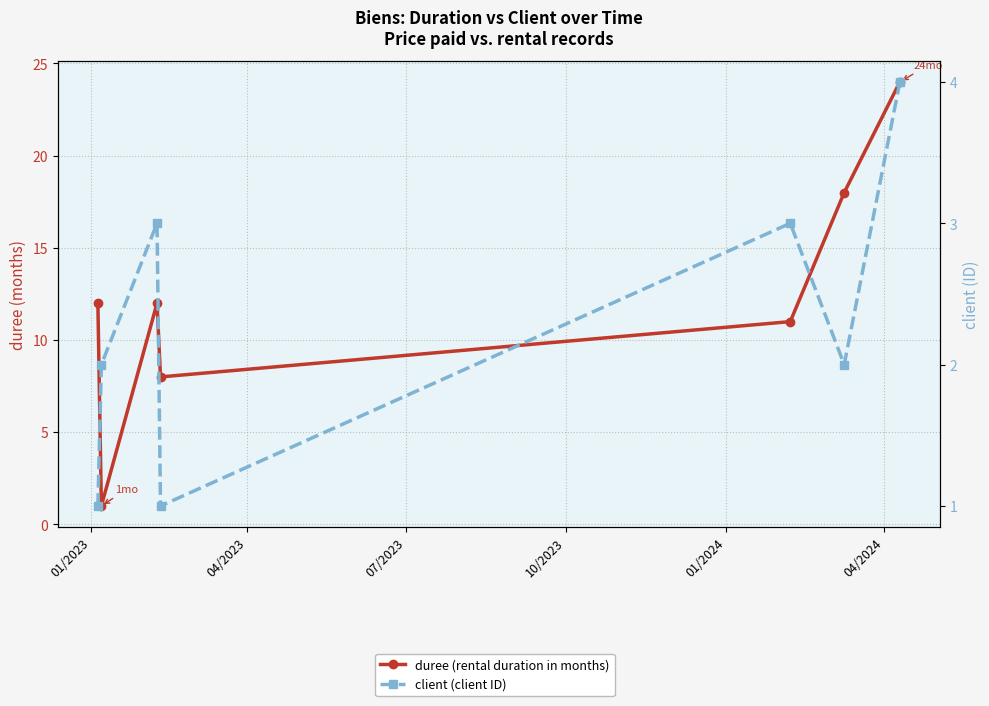

Reading left to right, extract all data points from this chart.

duree (rental duration in months): 12	1	12	8	11	18	24
client (client ID): 1	2	3	1	3	2	4